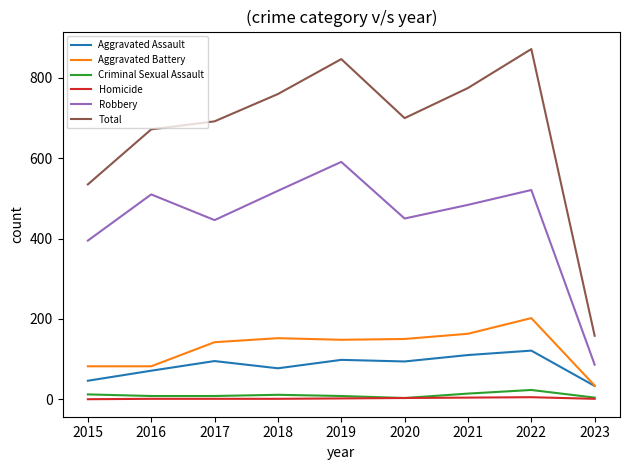

What is the highest value of the Criminal Sexual Assault series?

23